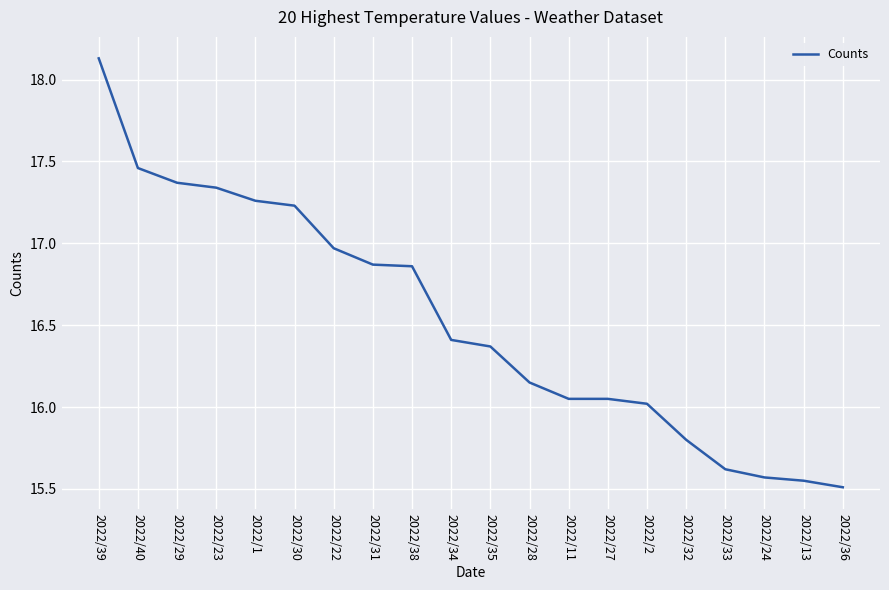

At which category does the chart reach its peak across all series?

2022/39